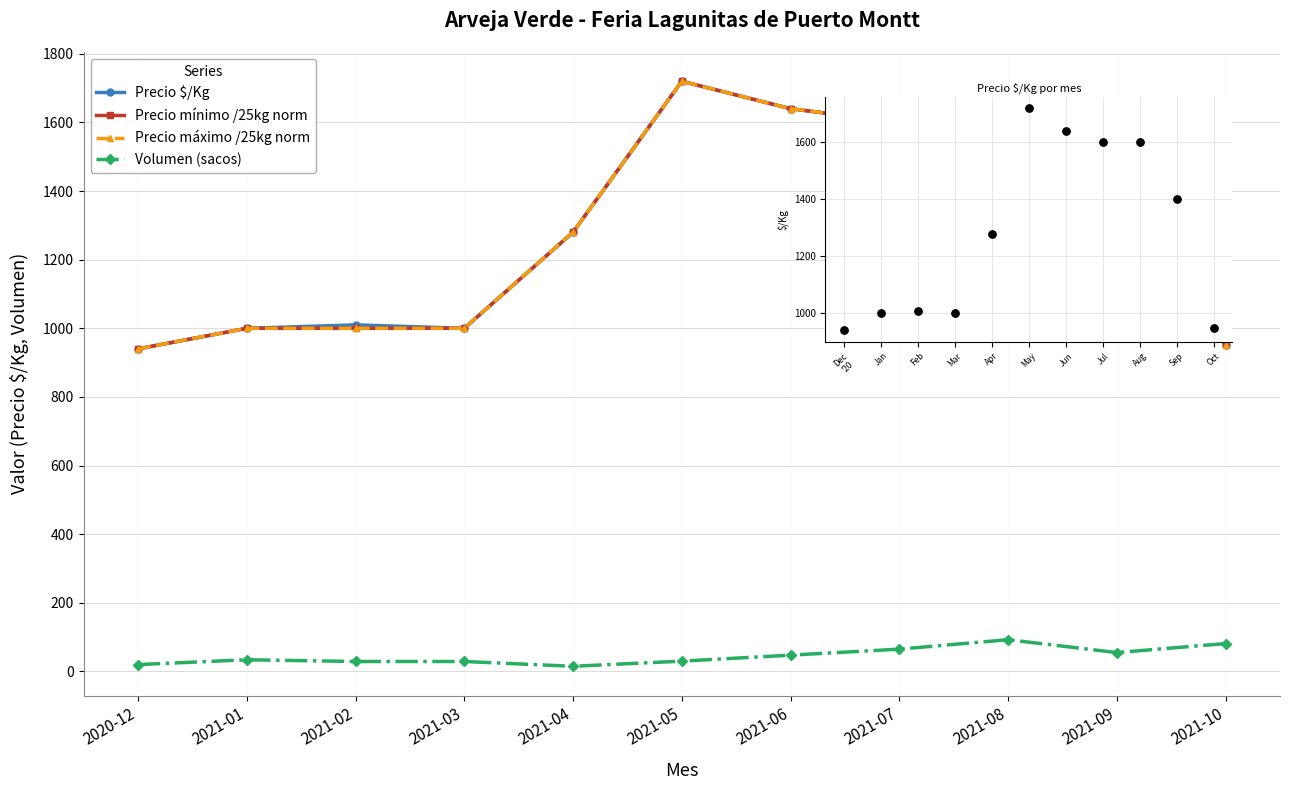

Is this an area chart (filled region under the line)?

No